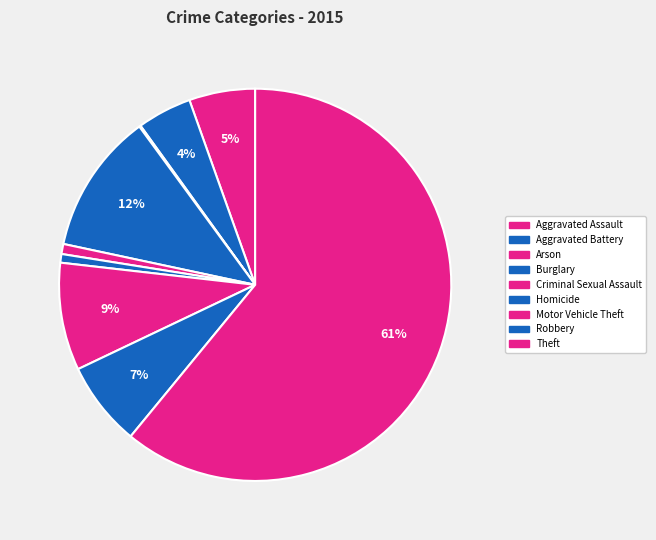

Is it true that Theft is 61% of the pie?

True